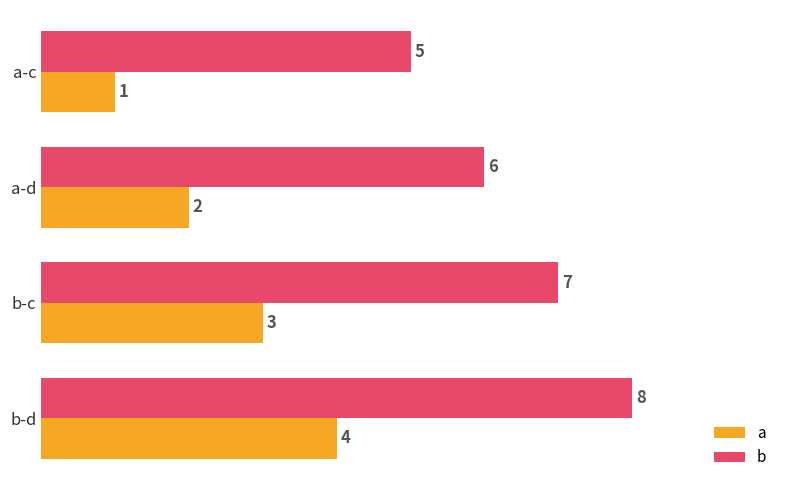

At b-c, list the series in order from smallest to largest.

a, b